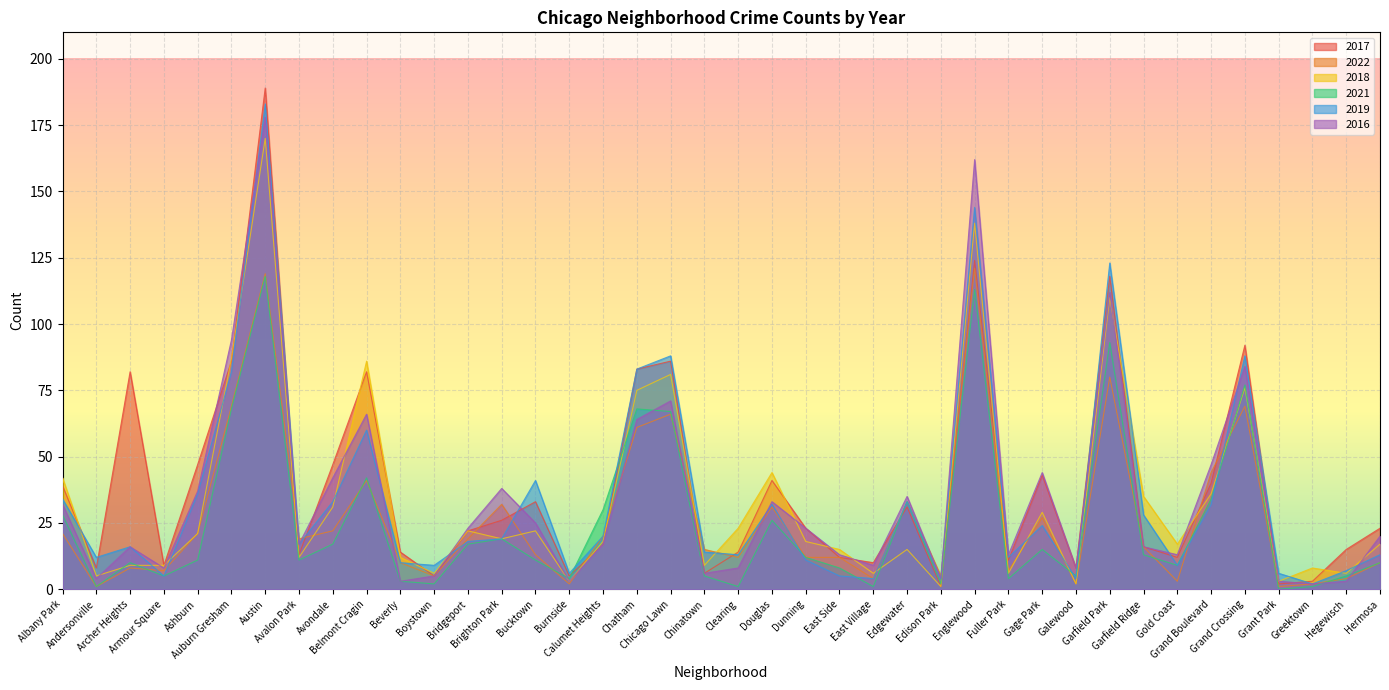

At how many categories does at least one series exceed 41?

15